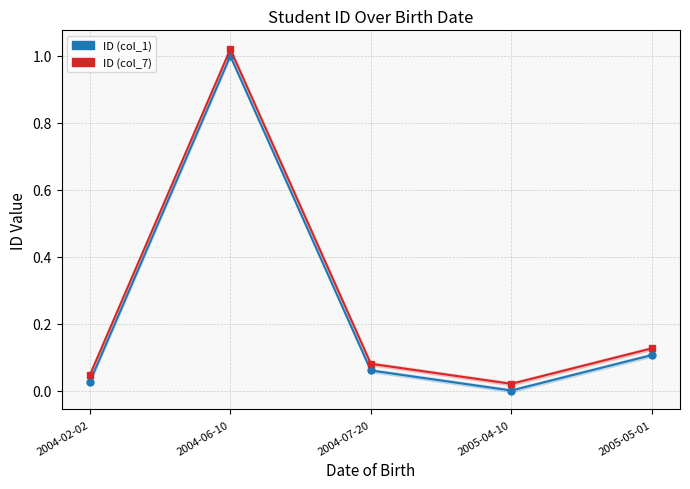

List the series in order of their overall mean, lowest first.

ID (col_1), ID (col_7)